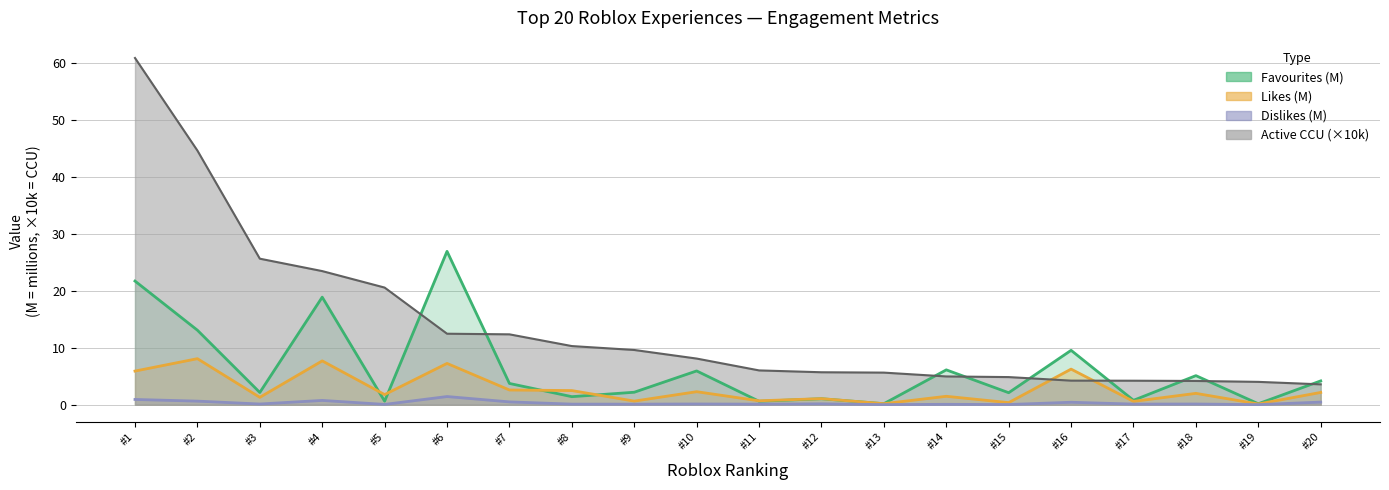

At which category does Likes reach its first local peak?

#2